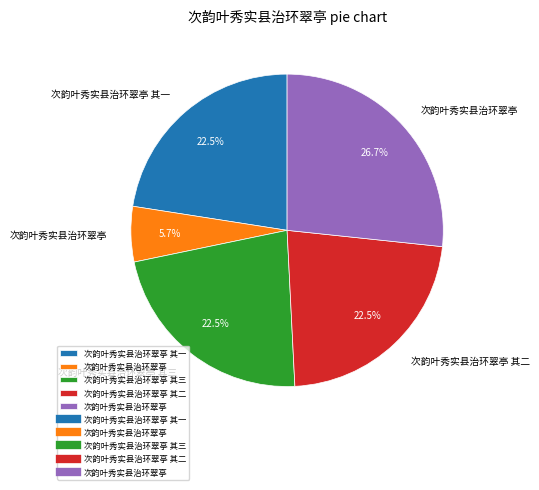

Is there a majority slice in this chart?

No